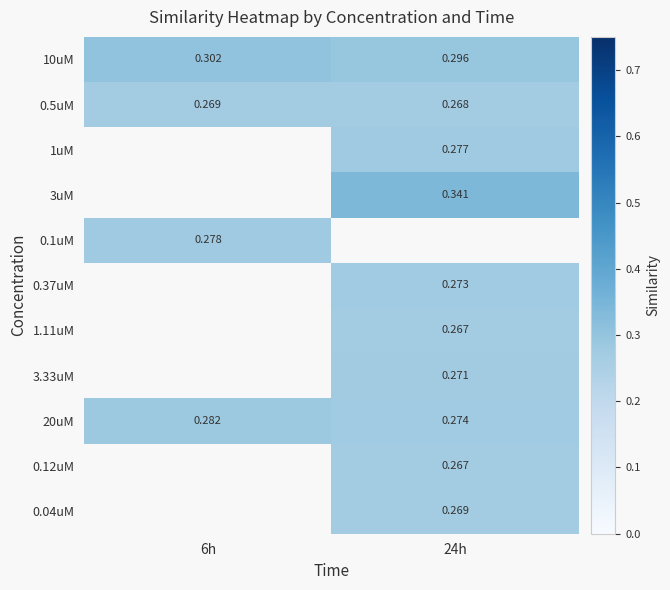

Between 6h and 24h, which is larger?

6h